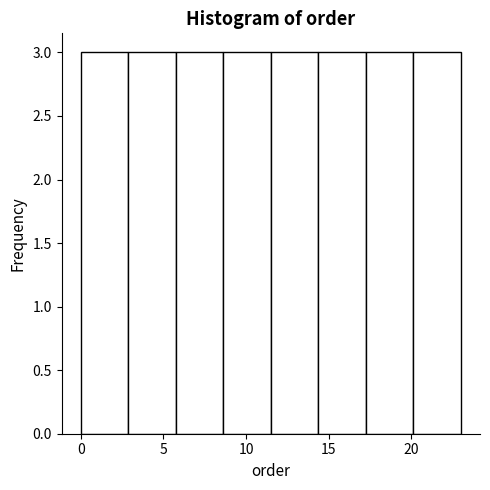

Reading left to right, transcribe this chart: for each bar, give the range it covers on the x-axis and its height. Neither the bar edges nor the heights are printed on the chart, so give them approximately, as read against the axes.

0.0 to 3.0: 3
3.0 to 6.0: 3
6.0 to 8.5: 3
8.5 to 11.5: 3
11.5 to 14.5: 3
14.5 to 17.5: 3
17.5 to 20.0: 3
20.0 to 23.0: 3